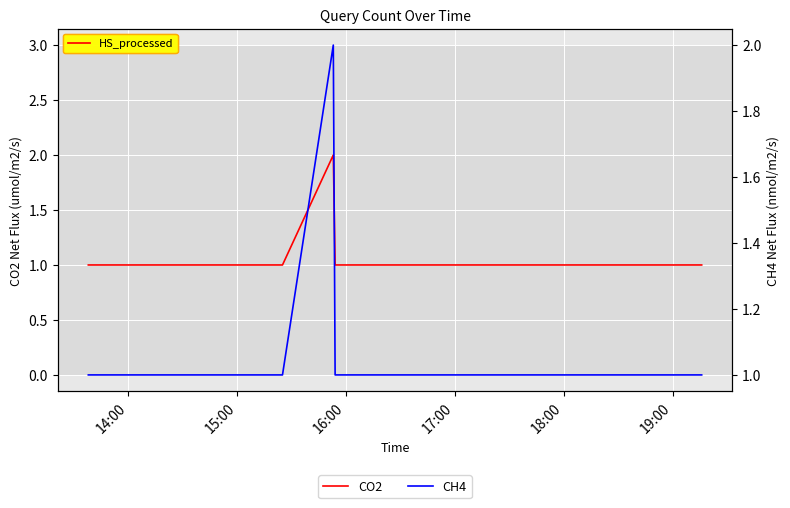

What is the average value of the CH4 series?

1